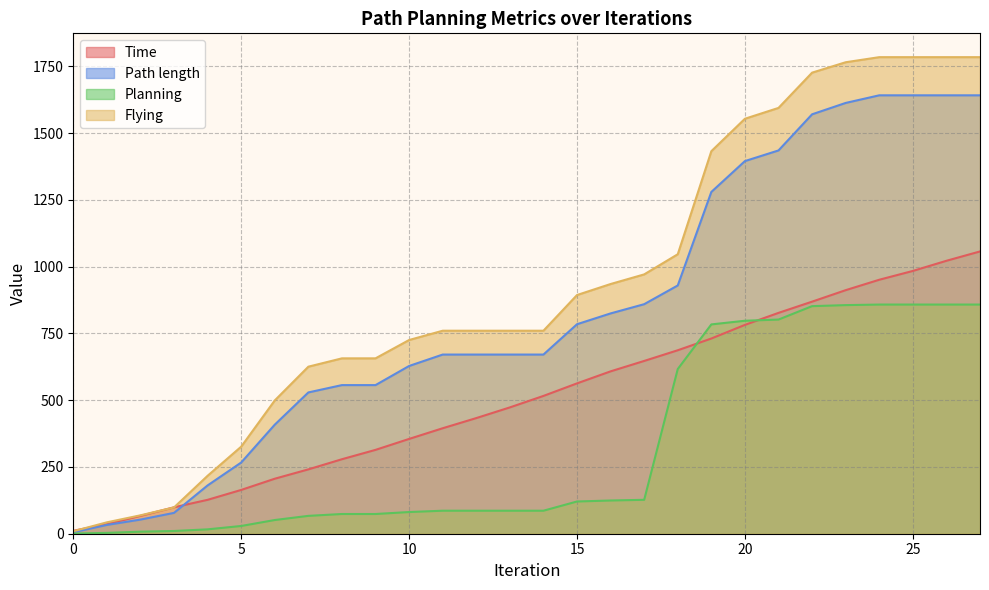

How many series are shown in this chart?

4